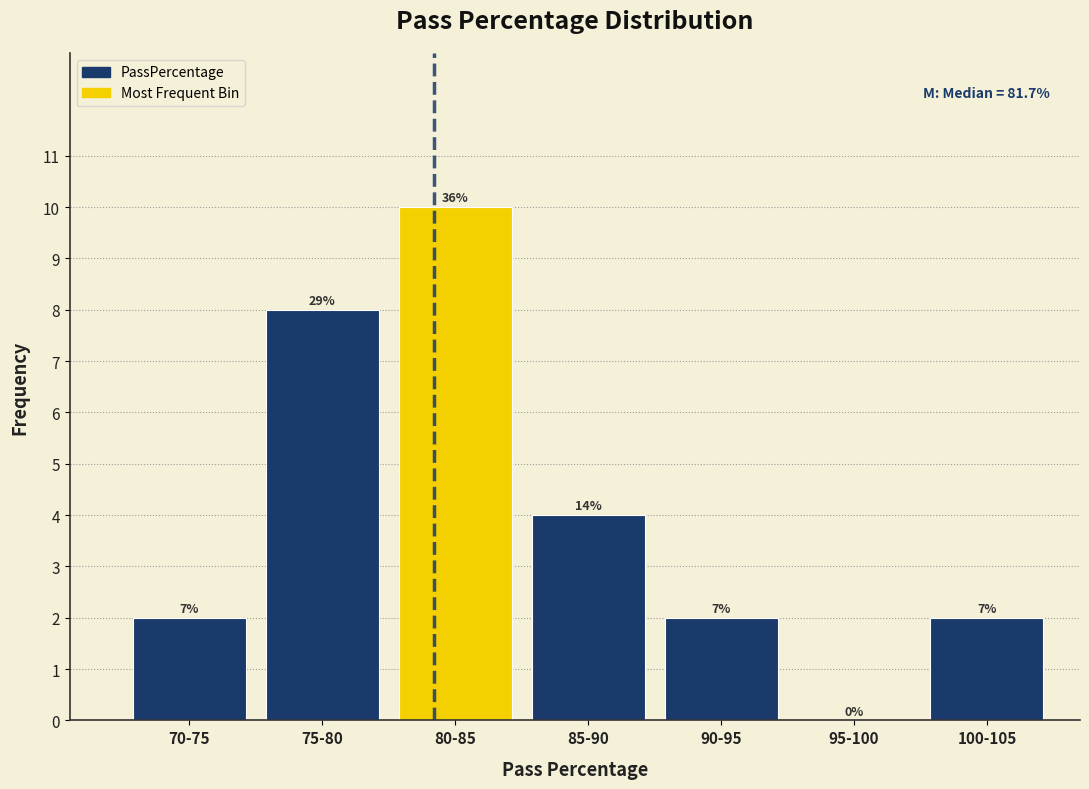

Are the bars horizontal?

No